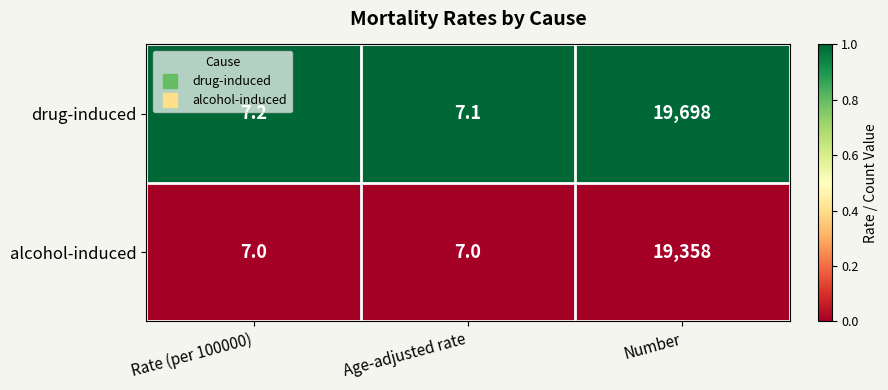

List the series in order of their peak value, highest first.

drug-induced, alcohol-induced